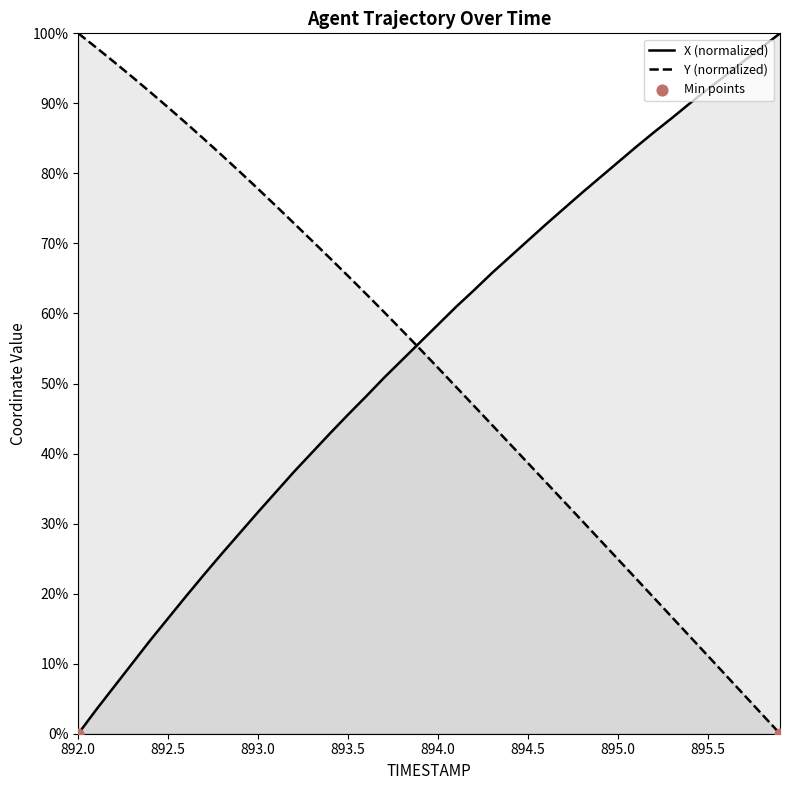

Which series contains the highest Y value?

X